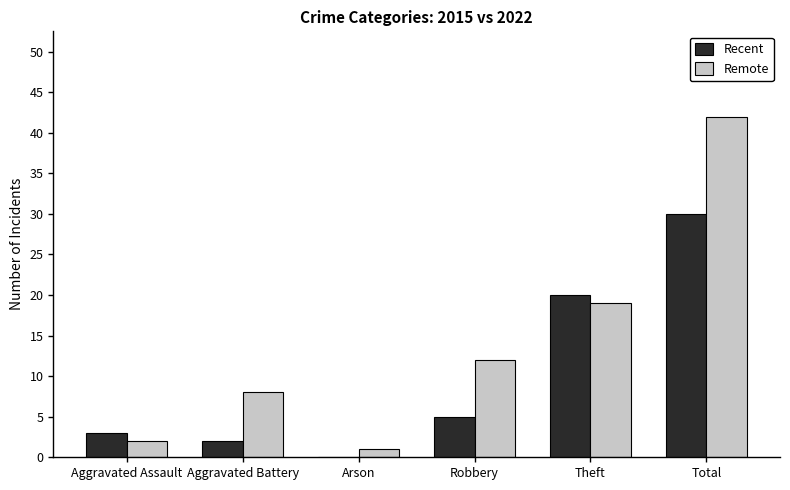

Which series has the largest total across all categories?

Remote